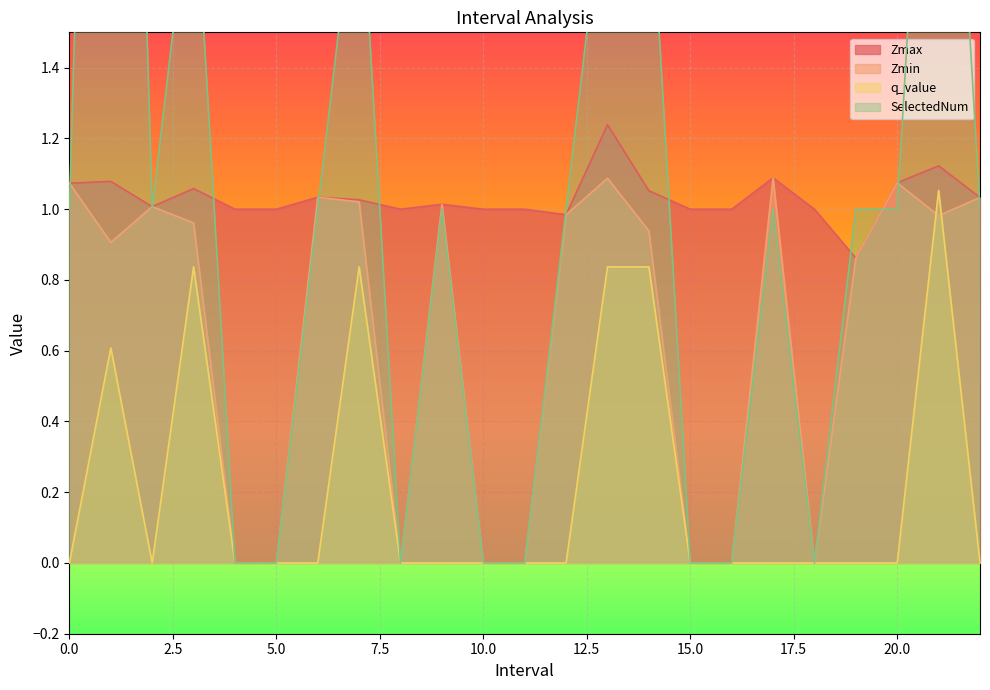

Count the number of categories in the chart.

23